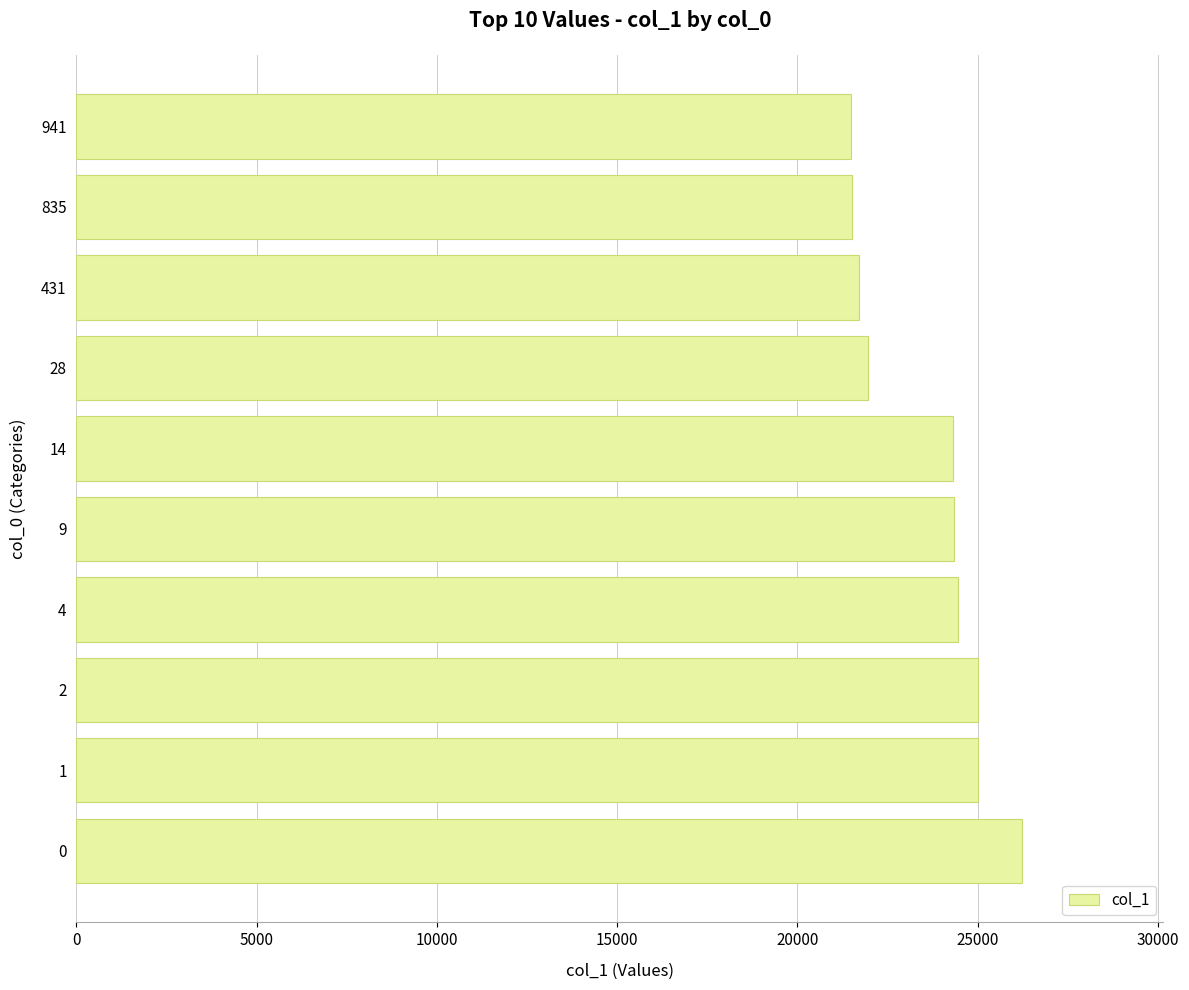

Approximately how many times larger is the value at 431 compared to 835?

1.0